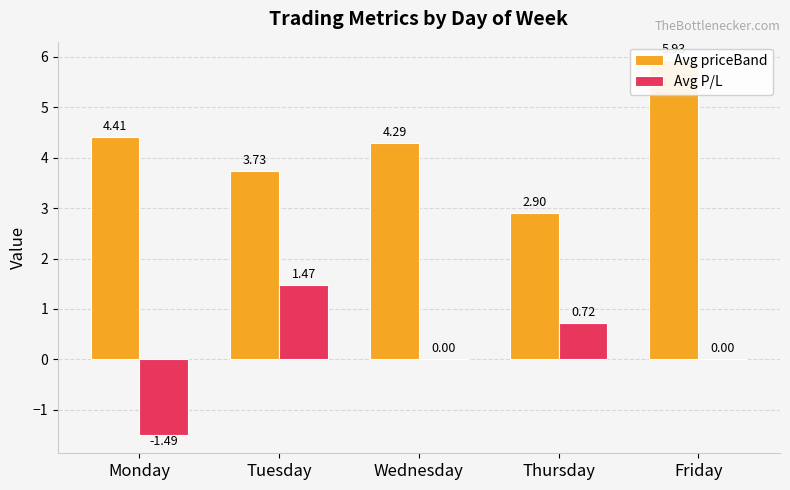

The value of Avg P/L at Friday is 0.0. True or false?

True